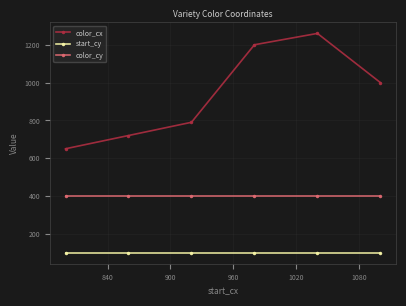

True or false: color_cx and color_cy intersect in this chart.

False